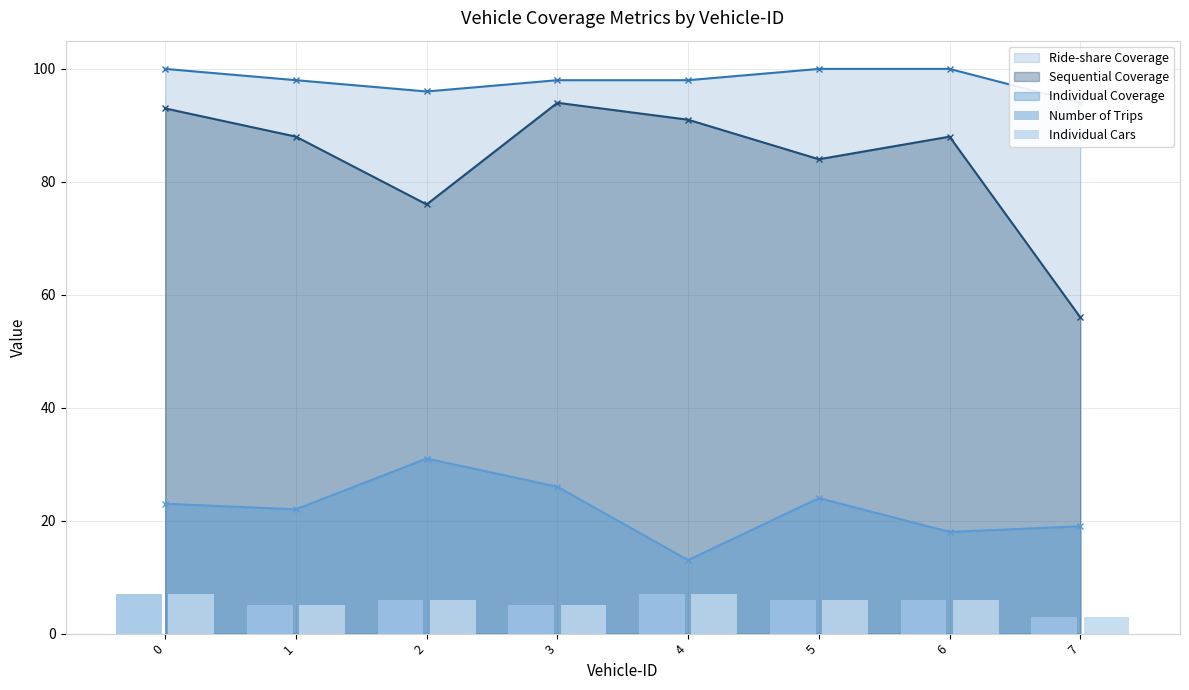

What is the sum of all Number of Trips values?

45